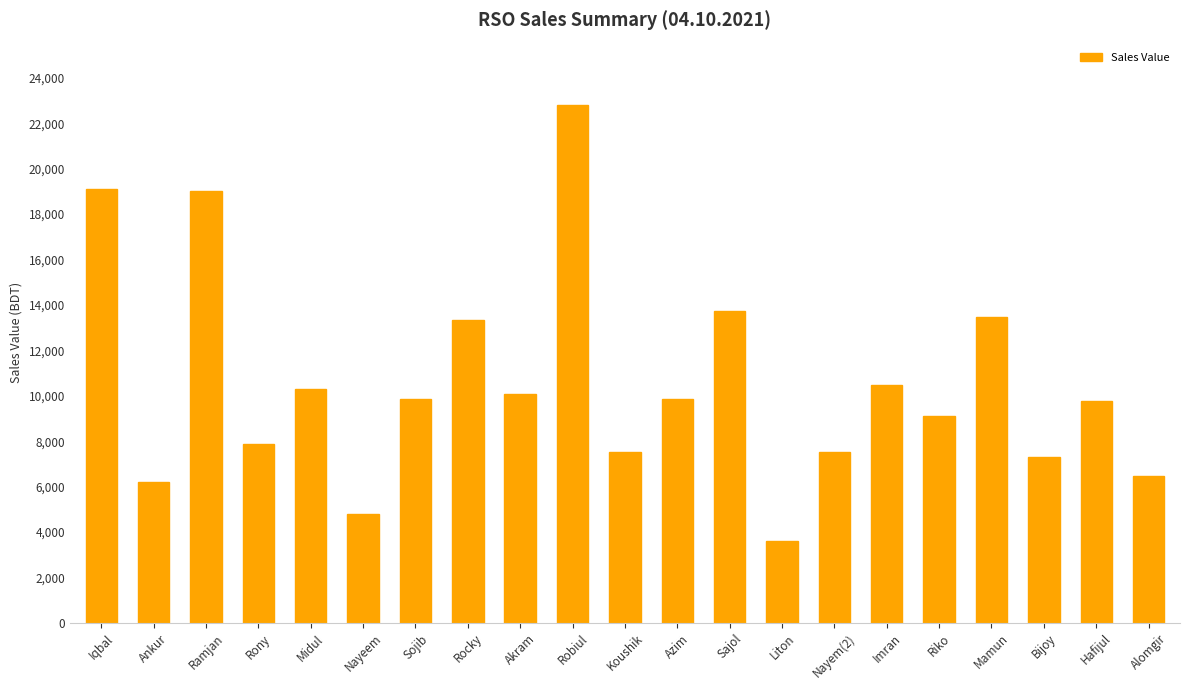

True or false: the data shows 7214 at Midul.

False